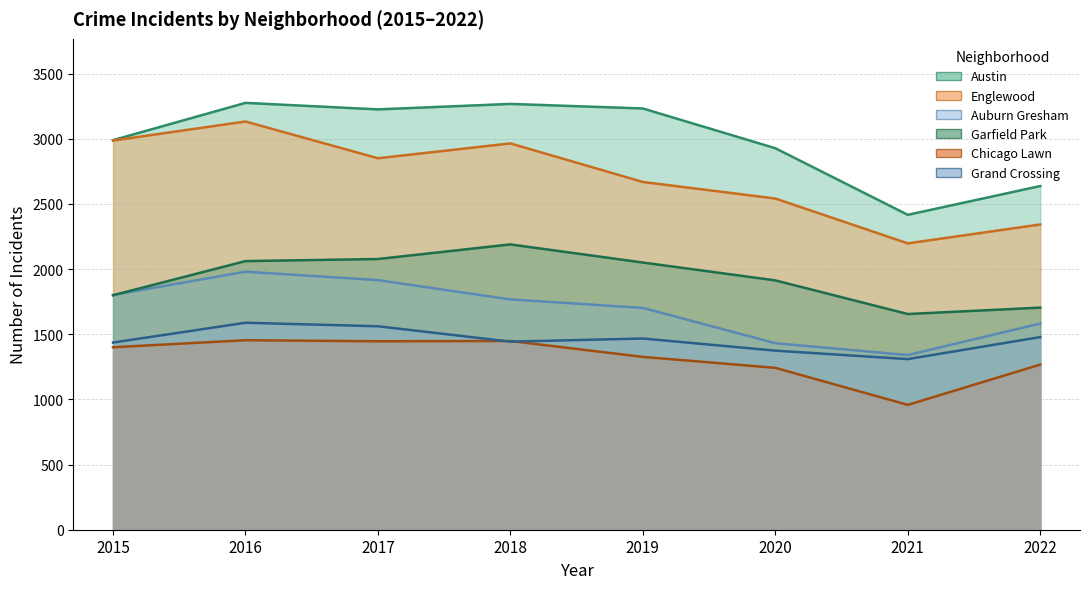

Rank the series at 2020 from lowest to highest value.

Chicago Lawn, Grand Crossing, Auburn Gresham, Garfield Park, Englewood, Austin